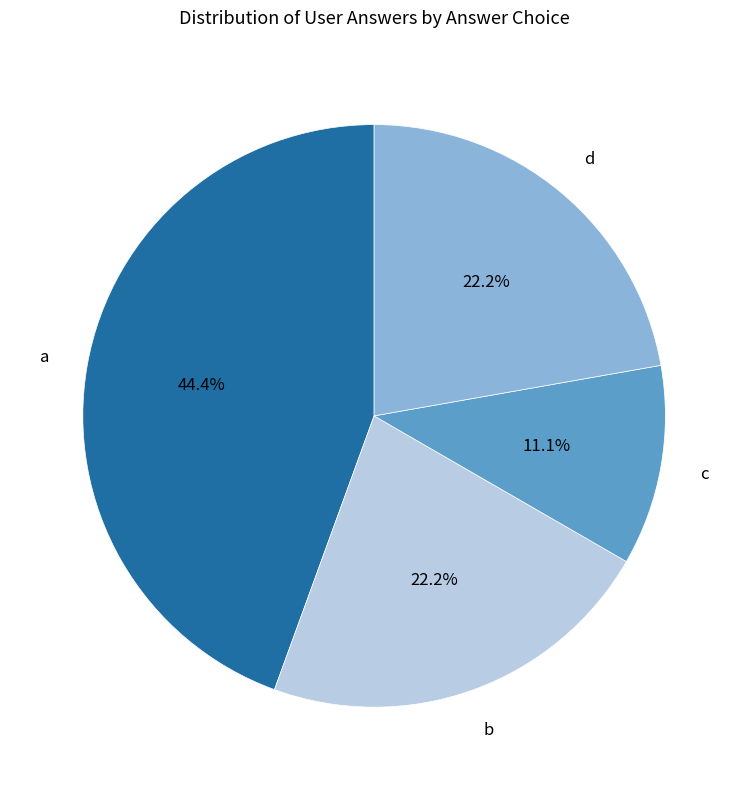

Does any single category account for the majority?

No